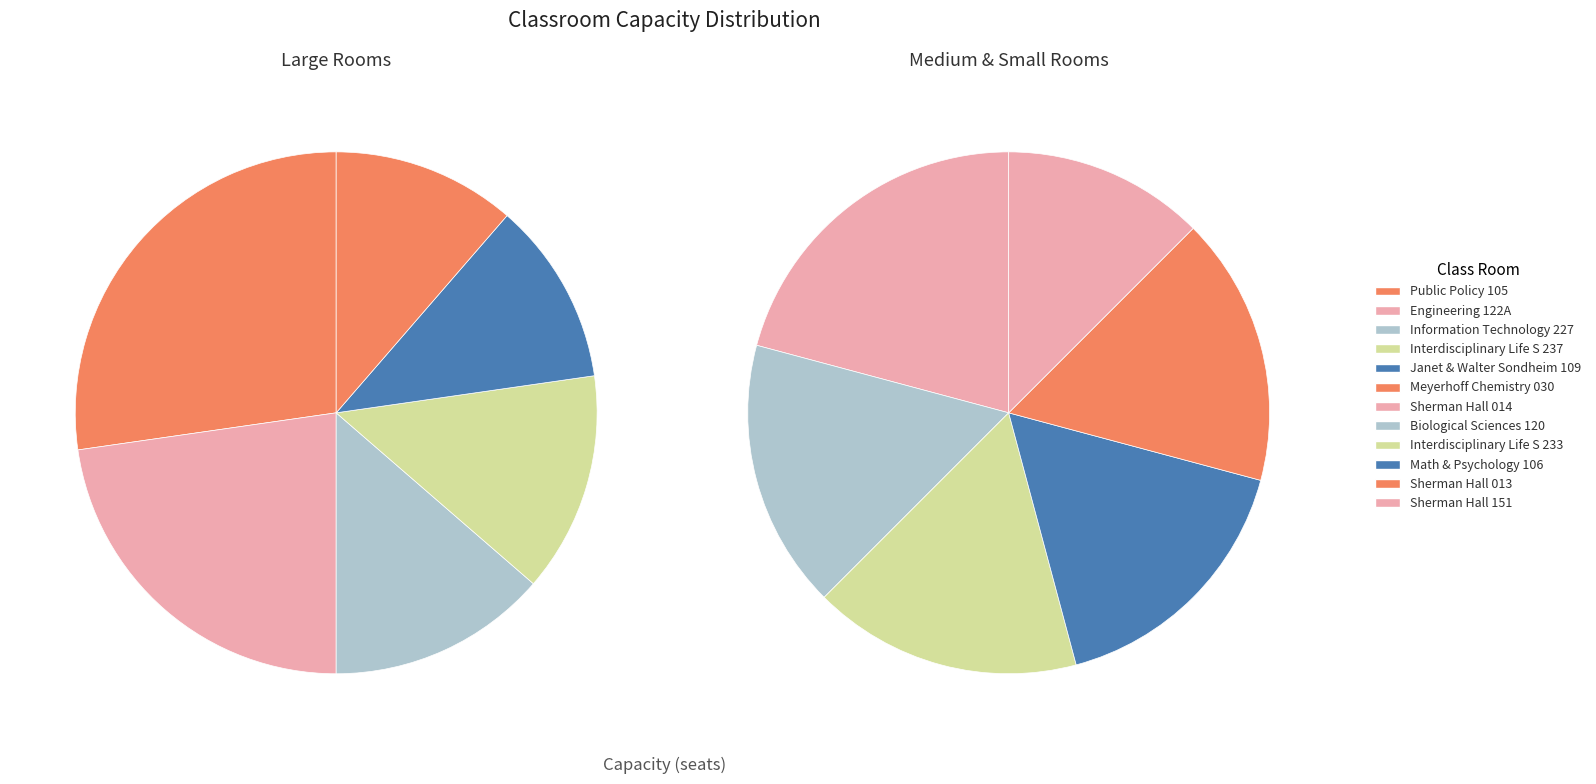

Combined, what portion of the pie is Interdisciplinary Life S 233 and Math & Psychology 106?

11.8%